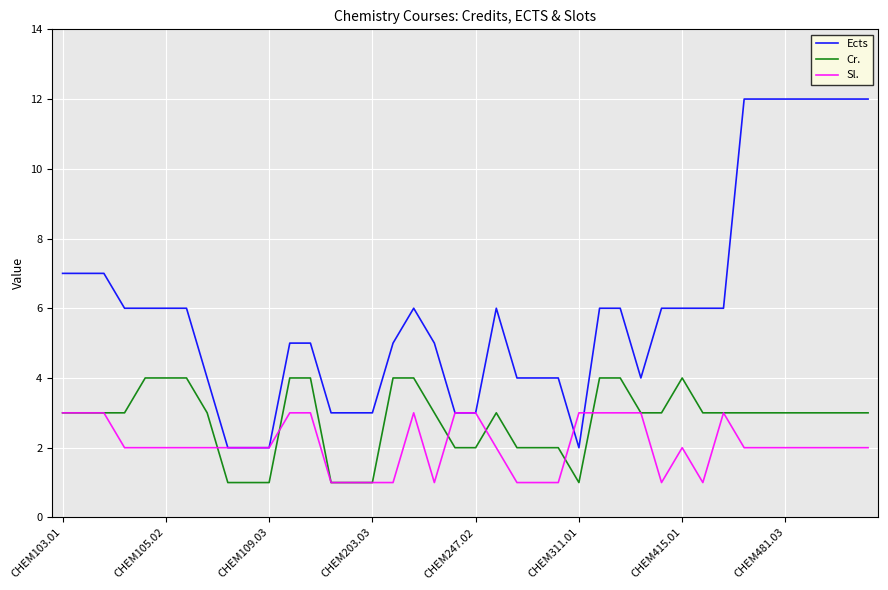

What is the average value of the Cr. series?

3